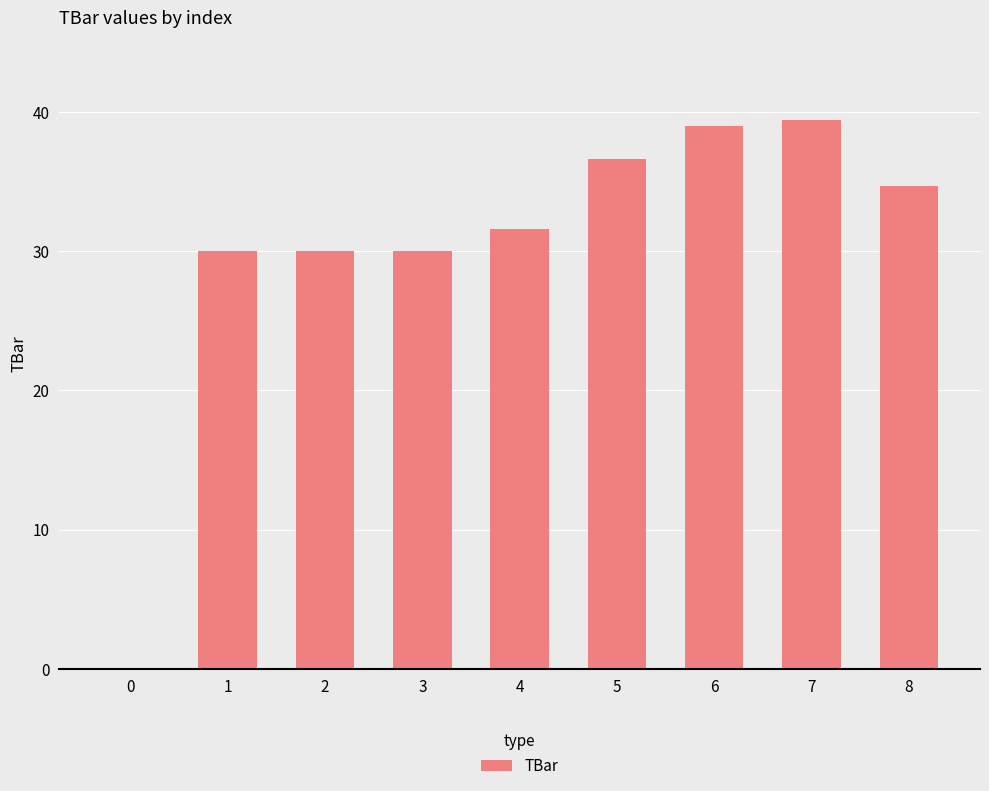

Which has a higher value, 0 or 4?

4